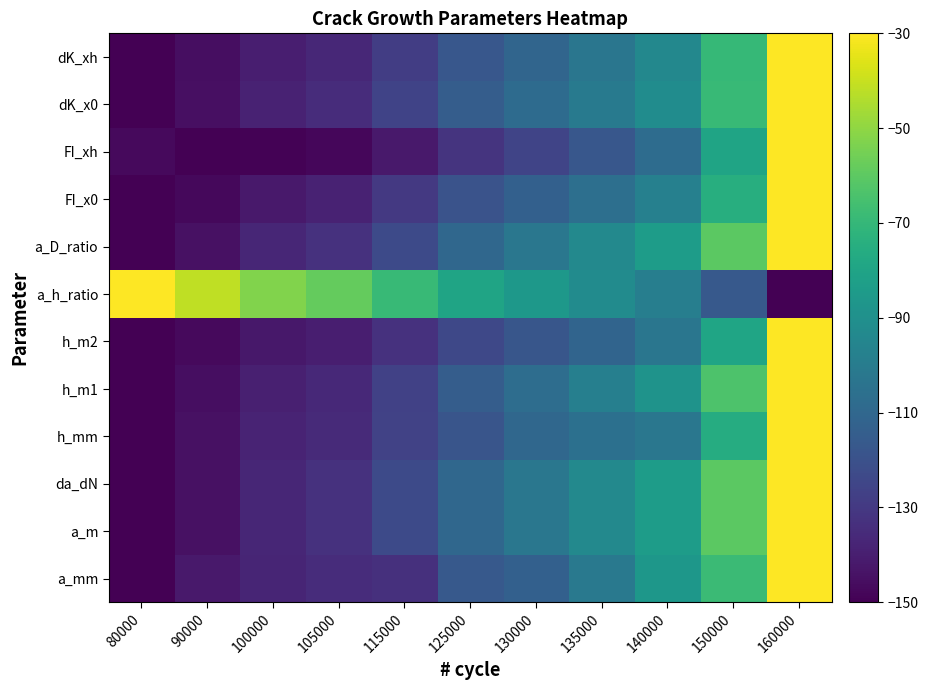

Reading right to left, transcribe all the data shown in this chart.

a_mm: 160000=-30.0	150000=-68.3	140000=-86.7	135000=-101.7	130000=-113.3	125000=-116.7	115000=-133.3	105000=-135.0	100000=-137.5	90000=-141.7	80000=-150.0
a_m: 160000=-30.0	150000=-60.0	140000=-83.6	135000=-93.5	130000=-102.2	125000=-109.9	115000=-122.9	105000=-133.1	100000=-137.3	90000=-144.4	80000=-150.0
da_dN: 160000=-30.0	150000=-60.0	140000=-83.6	135000=-93.5	130000=-102.2	125000=-109.9	115000=-122.9	105000=-133.1	100000=-137.3	90000=-144.4	80000=-150.0
h_mm: 160000=-30.0	150000=-75.5	140000=-102.3	135000=-105.6	130000=-110.1	125000=-118.5	115000=-126.3	105000=-135.8	100000=-138.3	90000=-144.7	80000=-150.0
h_m1: 160000=-30.0	150000=-63.4	140000=-88.4	135000=-98.4	130000=-107.1	125000=-114.7	115000=-126.8	105000=-136.0	100000=-139.6	90000=-145.6	80000=-150.0
h_m2: 160000=-30.0	150000=-79.4	140000=-102.8	135000=-111.1	130000=-118.0	125000=-123.8	115000=-133.0	105000=-139.8	100000=-142.4	90000=-146.8	80000=-150.0
a_h_ratio: 160000=-150.0	150000=-116.3	140000=-98.9	135000=-92.1	130000=-85.9	125000=-80.1	115000=-69.1	105000=-58.2	100000=-52.7	90000=-41.6	80000=-30.0
a_D_ratio: 160000=-30.0	150000=-60.0	140000=-83.6	135000=-93.5	130000=-102.2	125000=-109.9	115000=-122.9	105000=-133.1	100000=-137.3	90000=-144.4	80000=-150.0
FI_x0: 160000=-30.0	150000=-74.7	140000=-97.7	135000=-105.9	130000=-113.0	125000=-119.2	115000=-129.9	105000=-138.5	100000=-142.0	90000=-147.2	80000=-150.0
FI_xh: 160000=-30.0	150000=-79.9	140000=-107.6	135000=-117.3	130000=-125.2	125000=-131.7	115000=-141.6	105000=-147.7	100000=-149.4	90000=-150.0	80000=-147.0
dK_x0: 160000=-30.0	150000=-69.0	140000=-91.9	135000=-100.5	130000=-108.1	125000=-114.7	115000=-125.9	105000=-134.9	100000=-138.7	90000=-145.0	80000=-150.0
dK_xh: 160000=-30.0	150000=-69.8	140000=-94.0	135000=-103.0	130000=-110.7	125000=-117.4	115000=-128.3	105000=-136.7	100000=-140.1	90000=-145.7	80000=-150.0